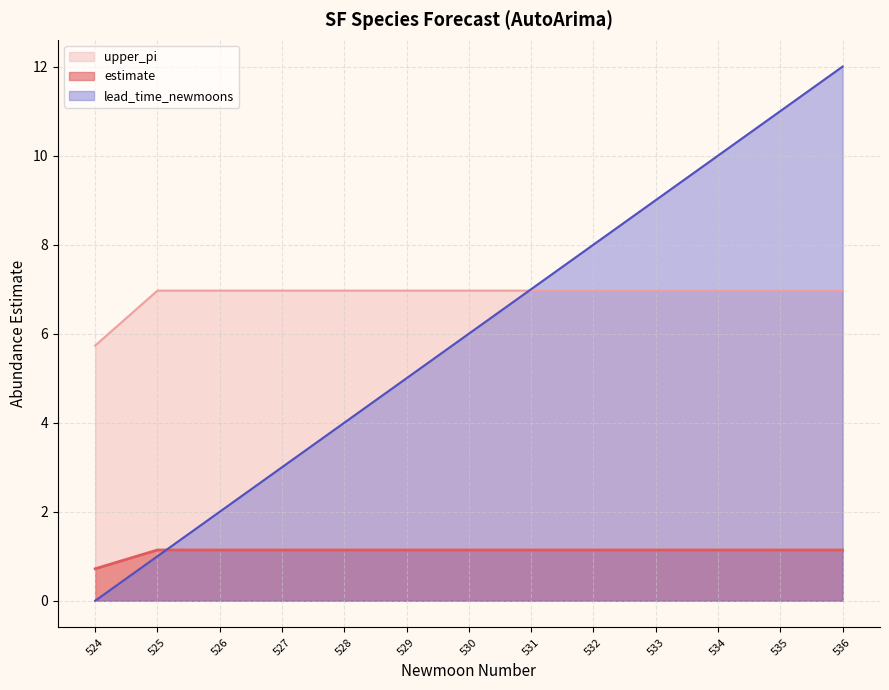

Which series has the widest spread of values?

lead_time_newmoons